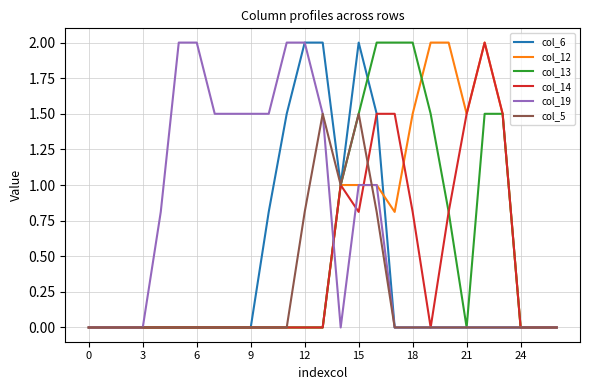

What is the highest value of the col_12 series?

2.0